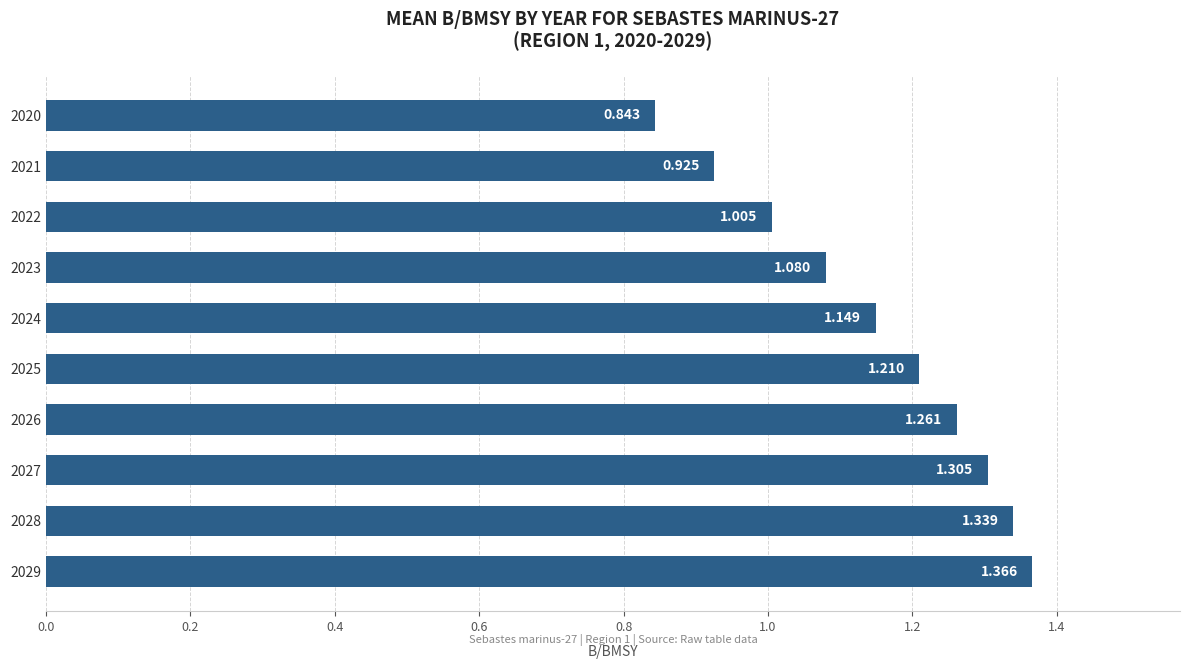

What is the maximum value shown in the chart?

1.4